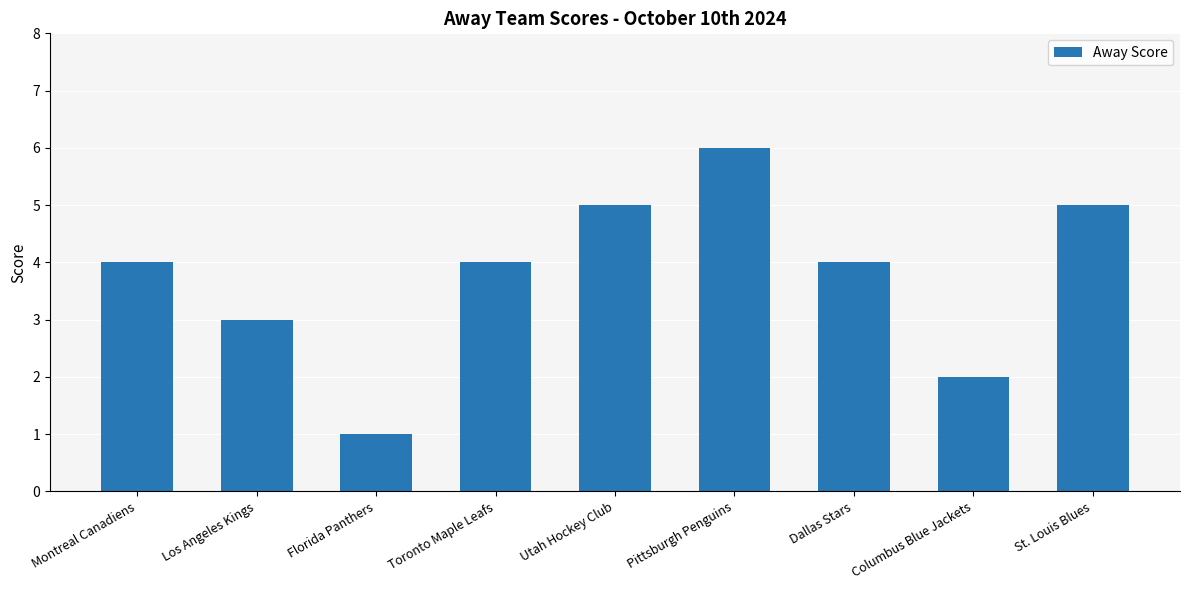

What is the sum of all values?

34